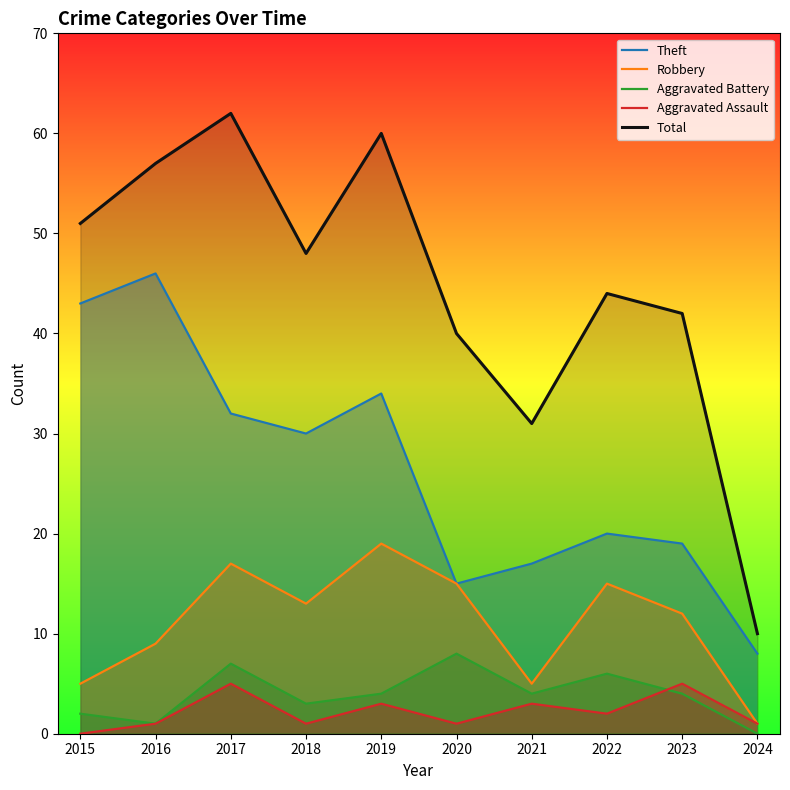

At how many categories does at least one series exceed 37?

8